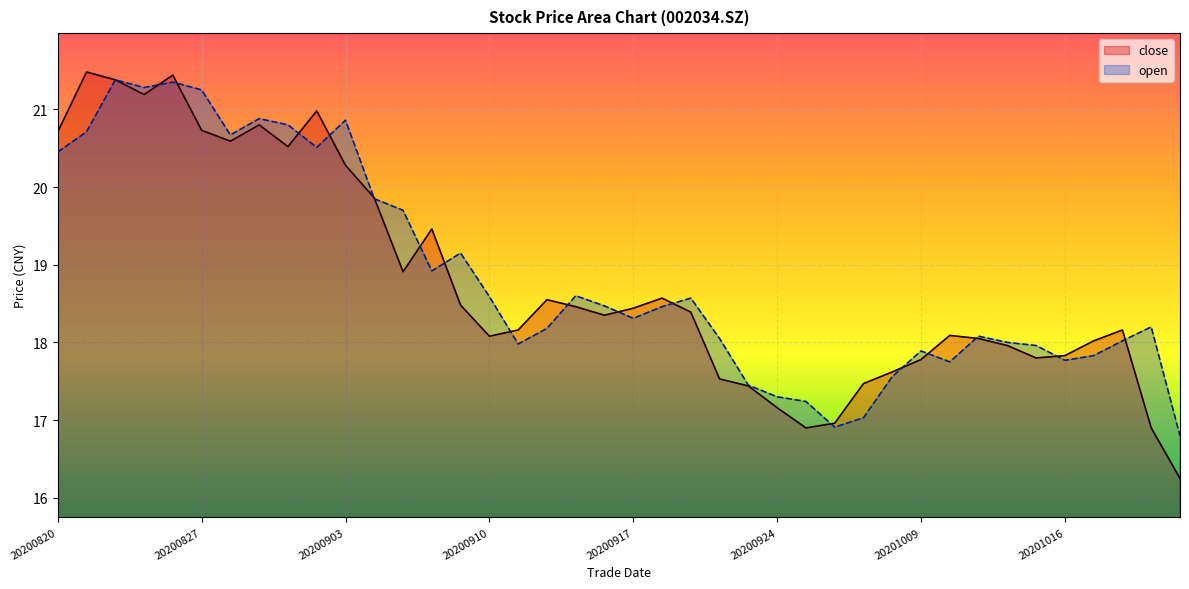

What is the sum of all open values?

754.8